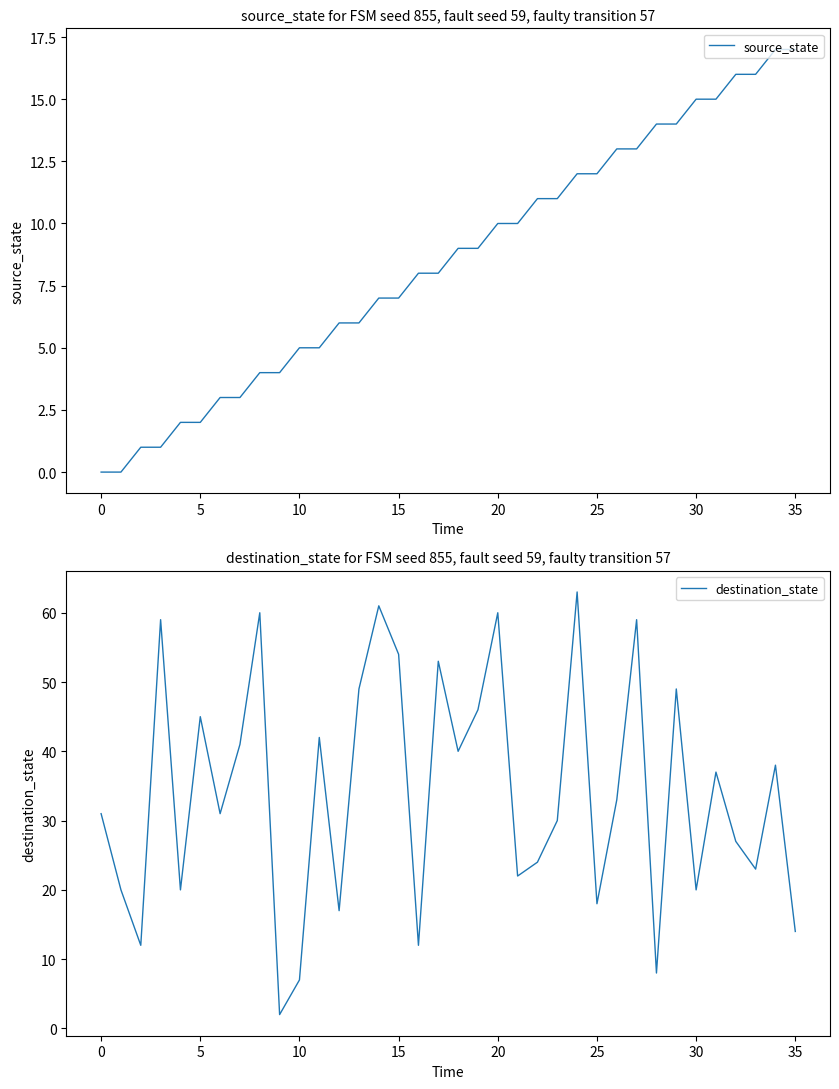

The source_state series shows 17 at 34. True or false?

True